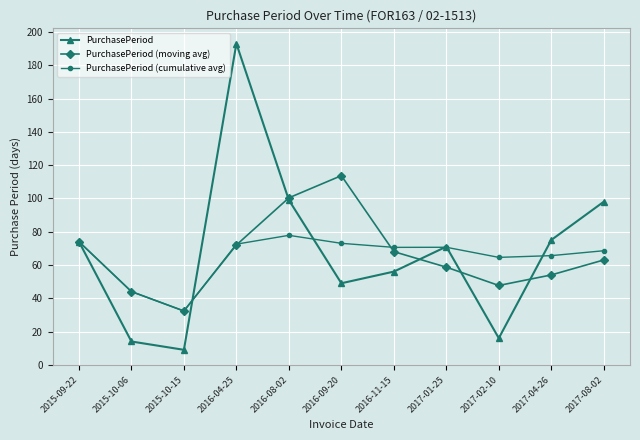

List the series in order of their overall mean, lowest first.

PurchasePeriod (cumulative avg), PurchasePeriod (moving avg), PurchasePeriod